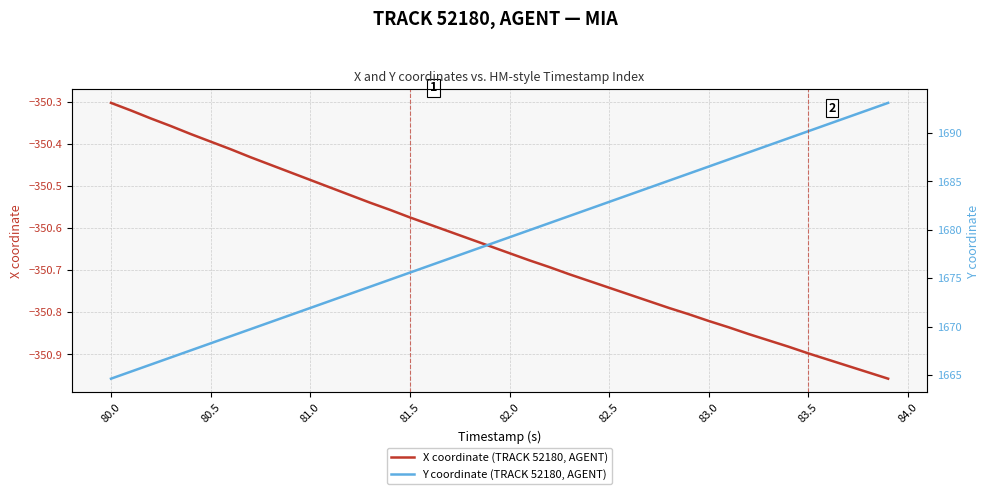

At which label does X coordinate (TRACK 52180, AGENT) reach its peak?

80.0